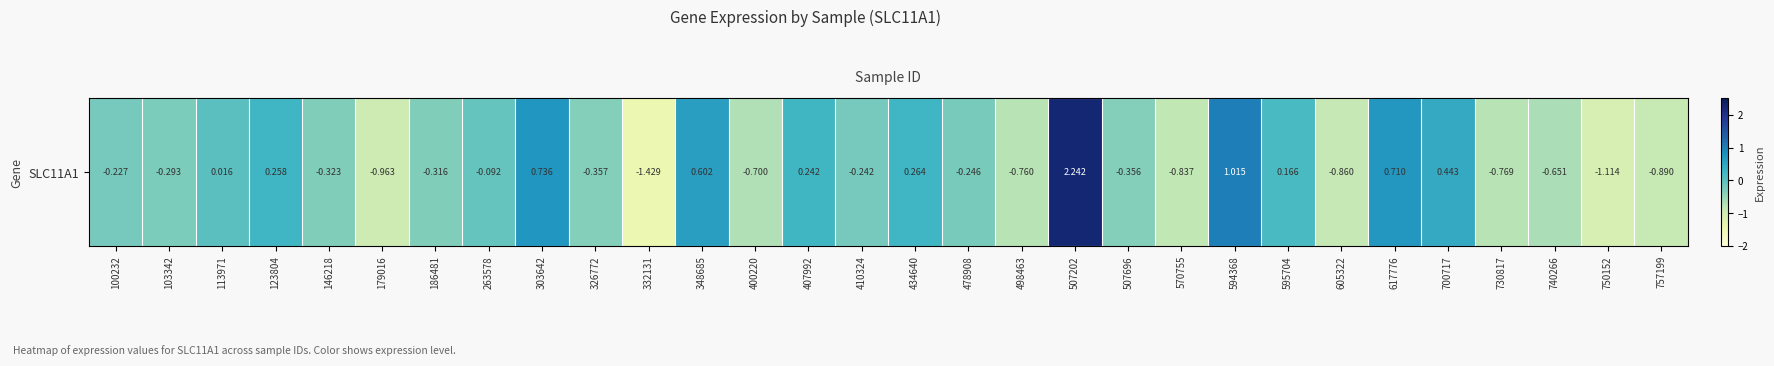

What is the sum of the values at 730817 and 478908?

-1.0